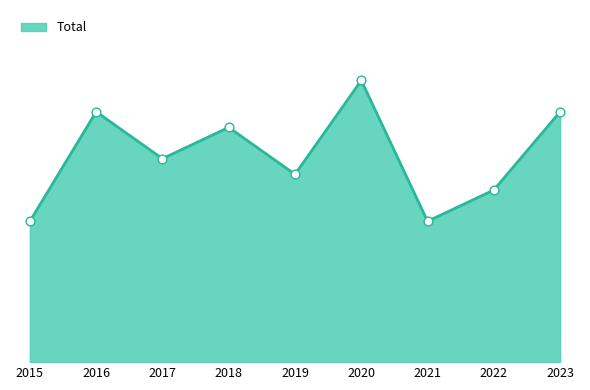

What is the change in value from 2016 to 2017?

-3